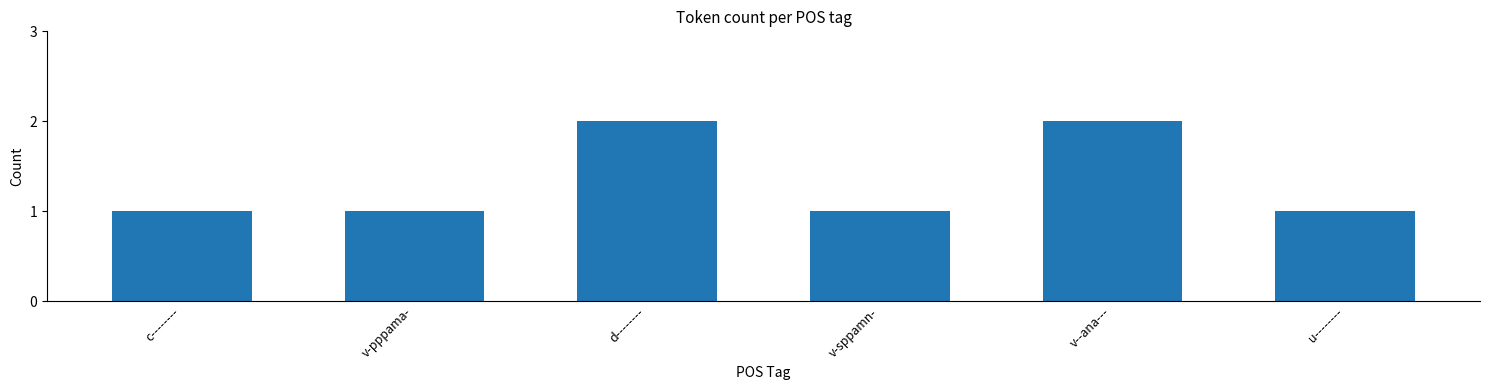

How many categories are shown in the chart?

6